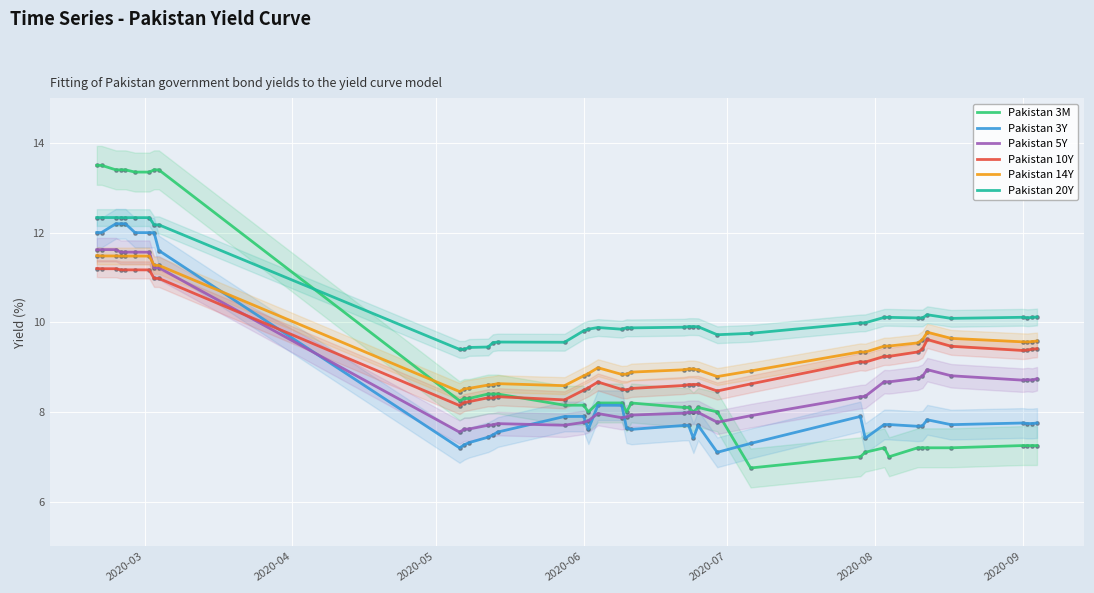

What is the lowest value of the Pakistan 3M series?

6.8